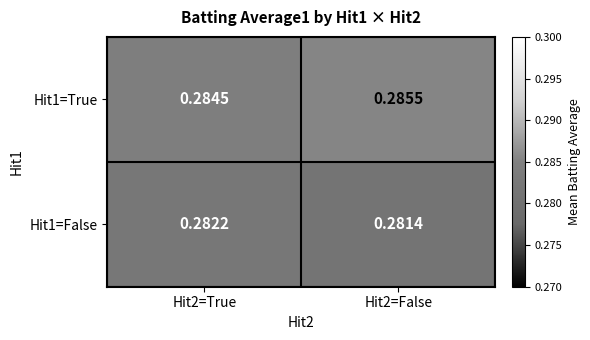

Is the value of Hit1=False at Hit2=True greater than the value of Hit1=True at Hit2=True?

No